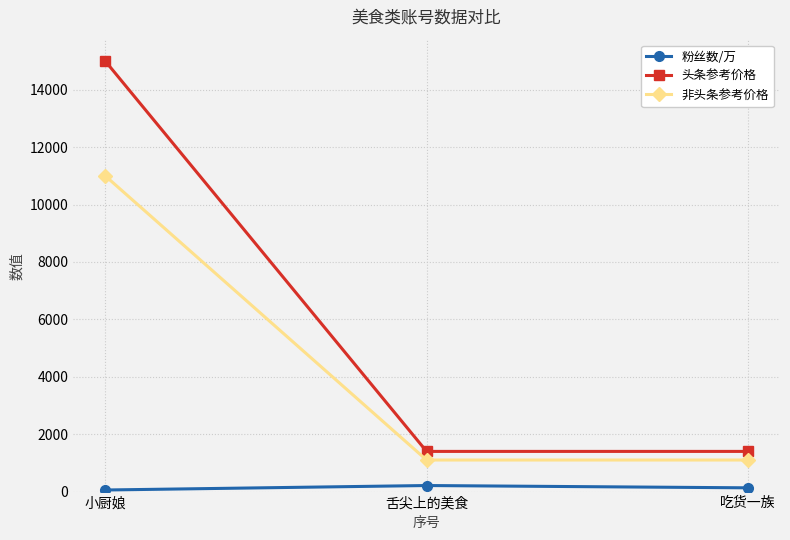

Which series has the largest total across all categories?

头条参考价格